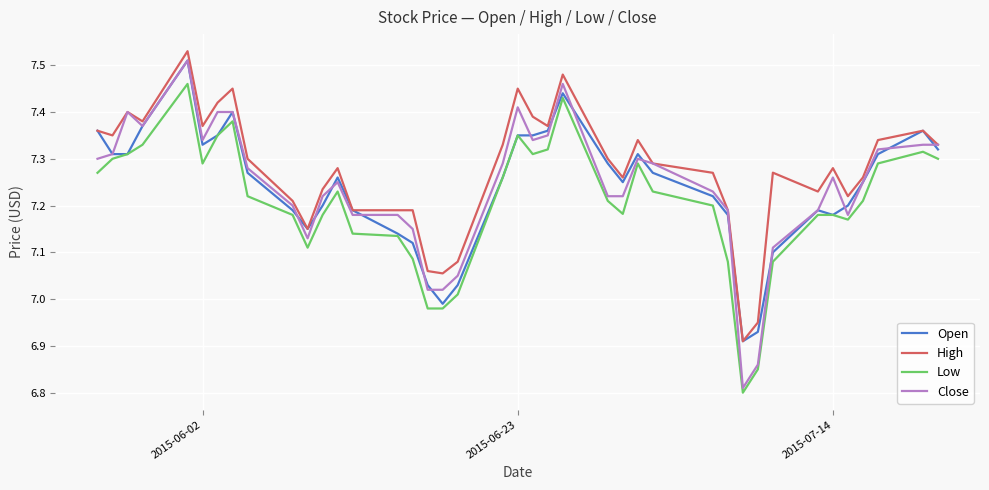

What is the sum of all Low values?

288.2